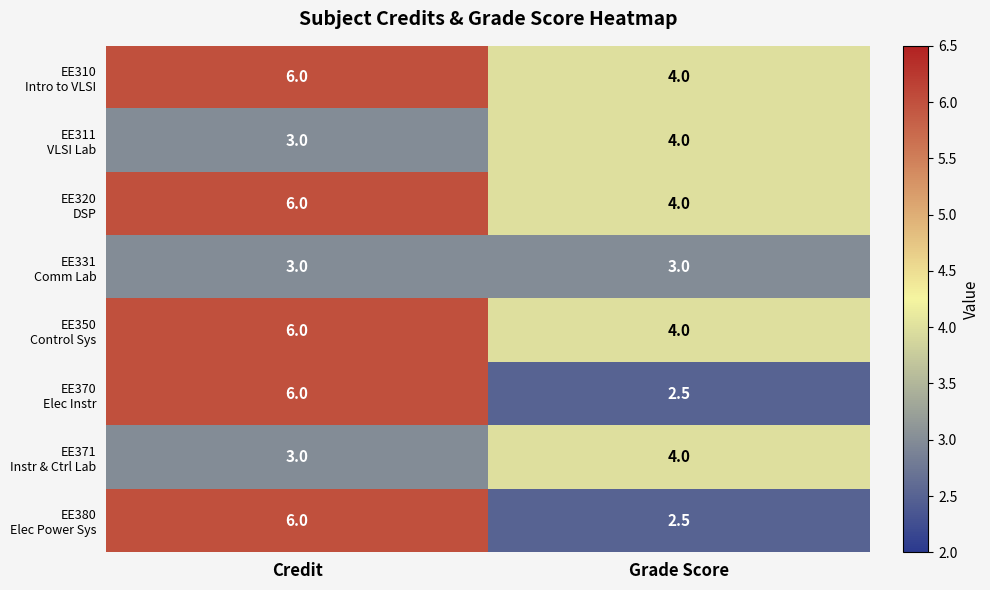

Which category has the highest value across all series?

Credit